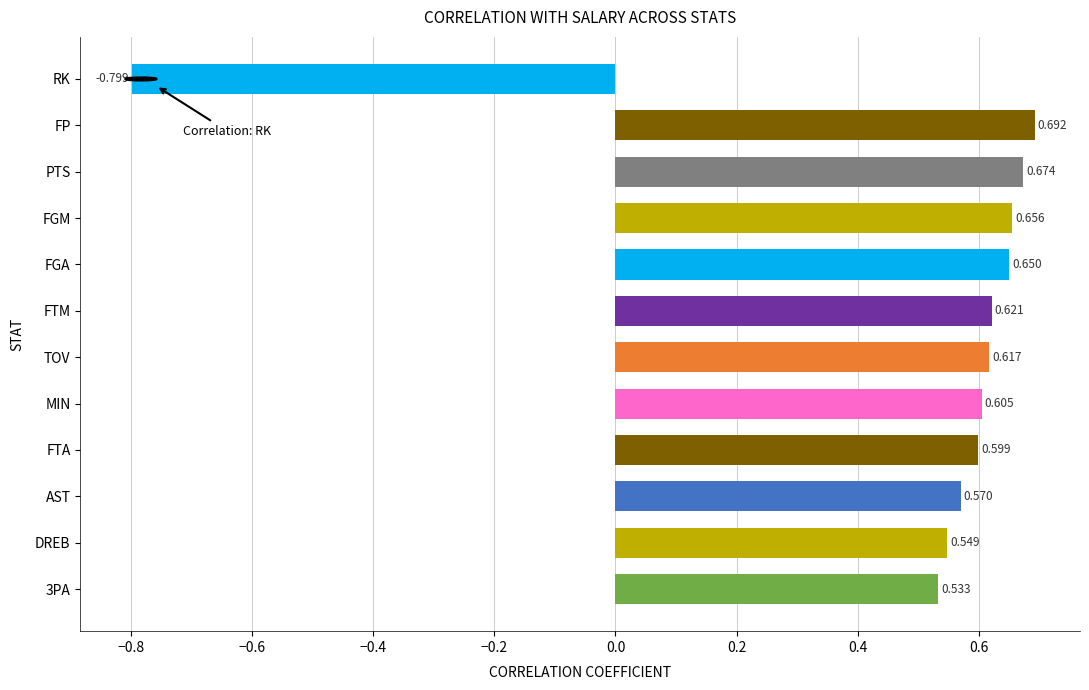

Between FP and DREB, which is larger?

FP